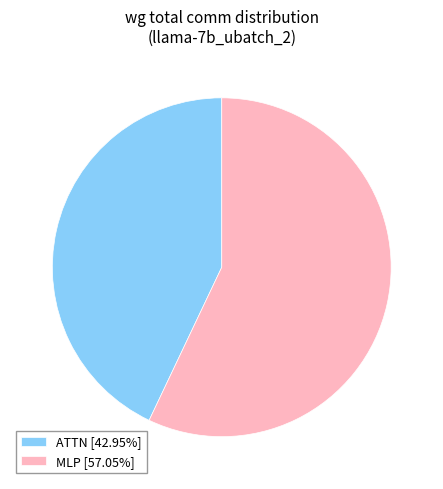

How many slices are in this pie chart?

2